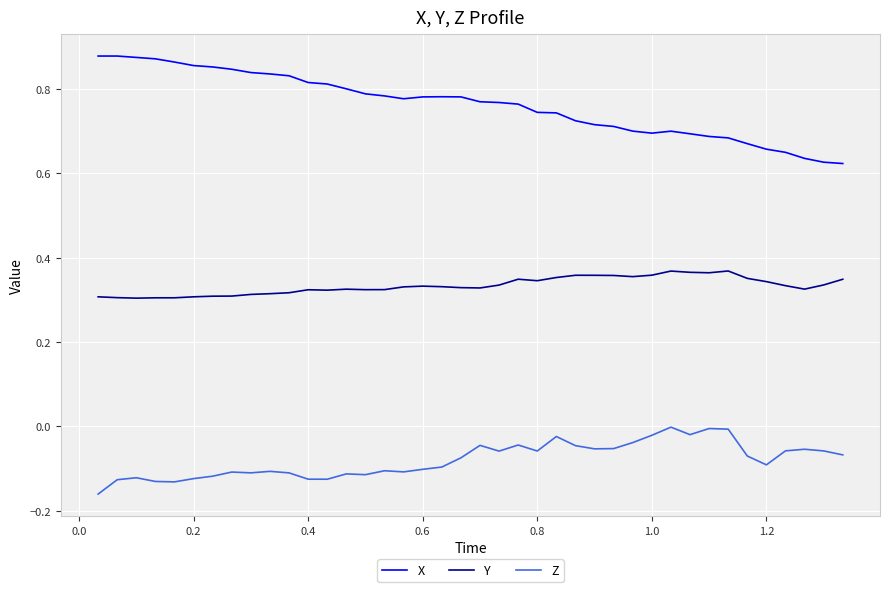

Which series has the largest total across all categories?

X